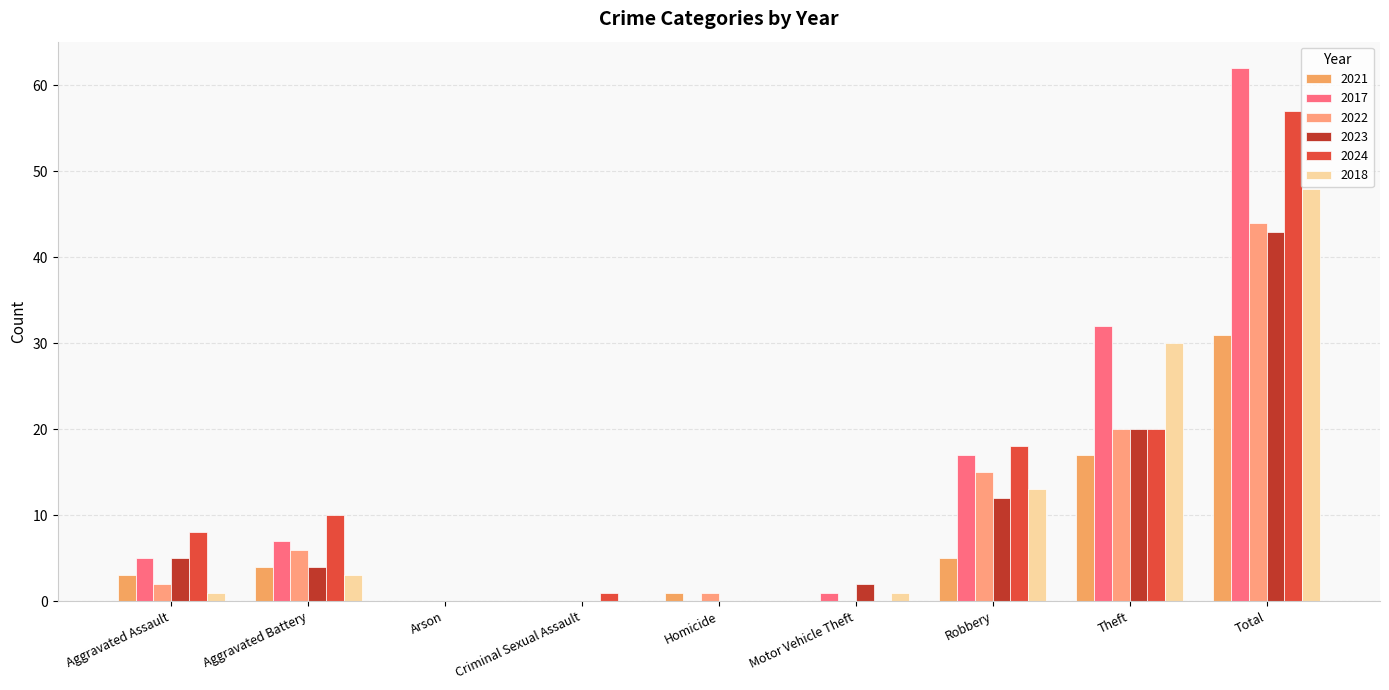

List the labels in order of 2018 value, smallest first.

Arson, Criminal Sexual Assault, Homicide, Aggravated Assault, Motor Vehicle Theft, Aggravated Battery, Robbery, Theft, Total